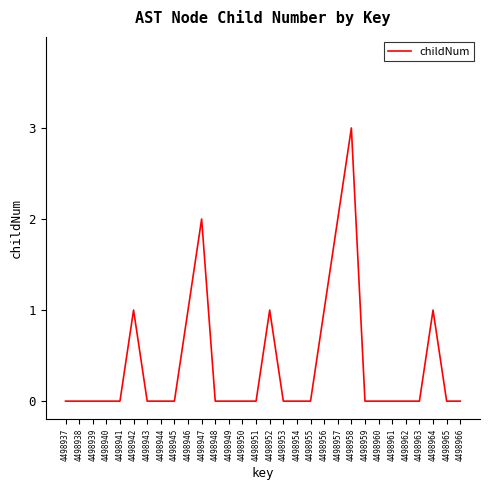

How many lines are shown in the chart?

1